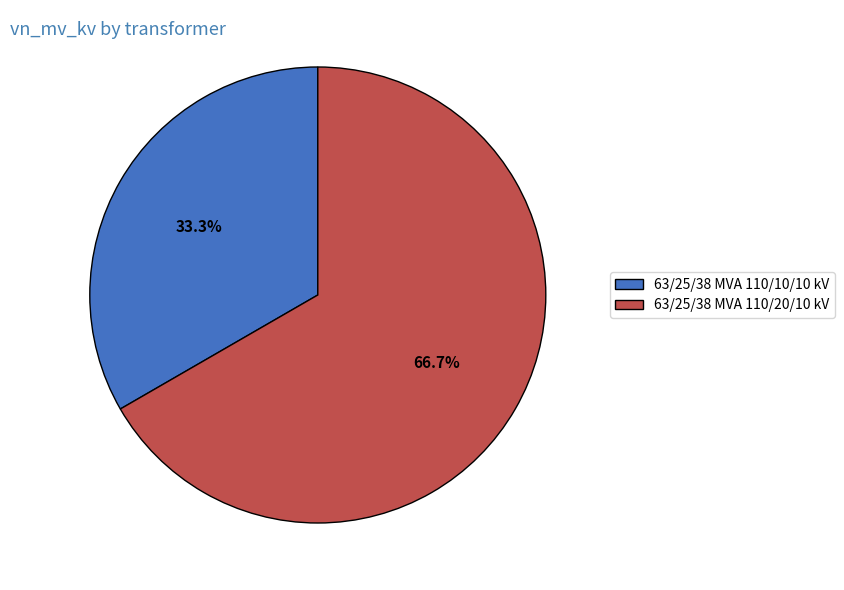

What is the ratio of the value at 63/25/38 MVA 110/10/10 kV to the value at 63/25/38 MVA 110/20/10 kV?

0.5